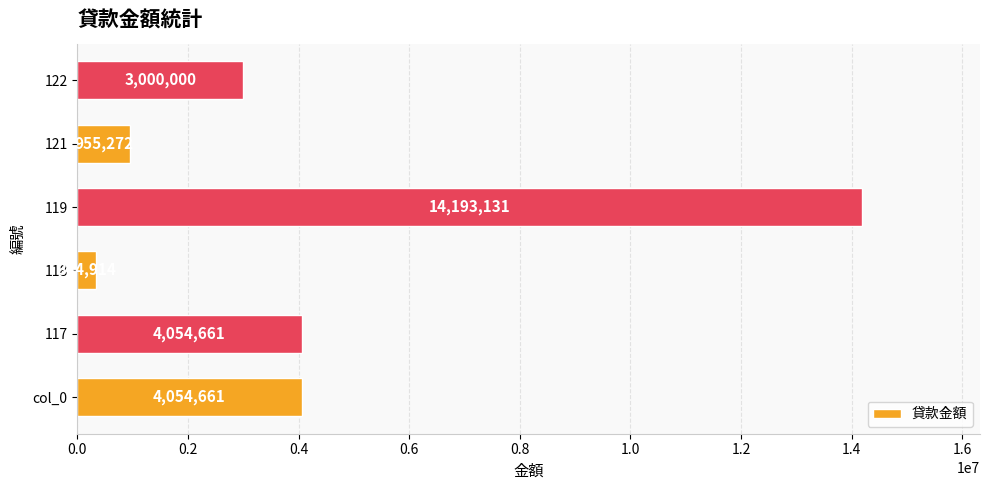

What is the average value?

4433773